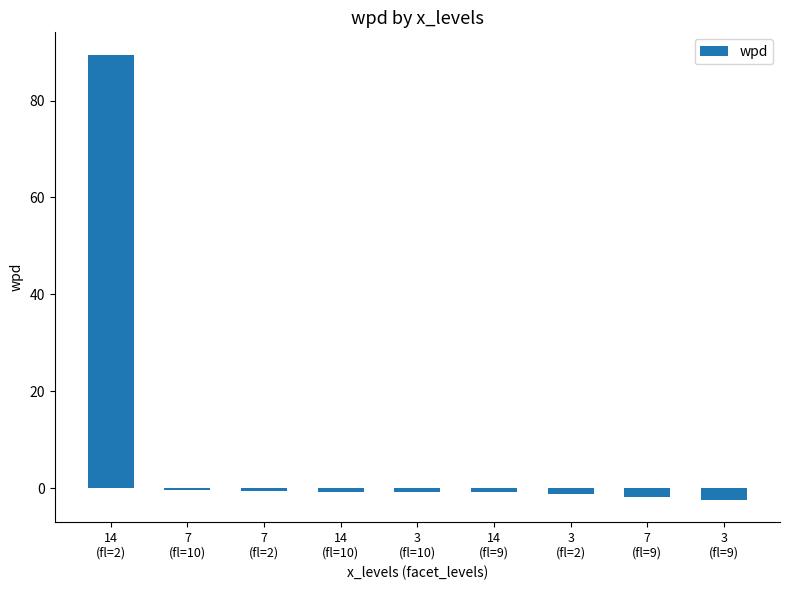

What is the greatest value displayed?

89.5